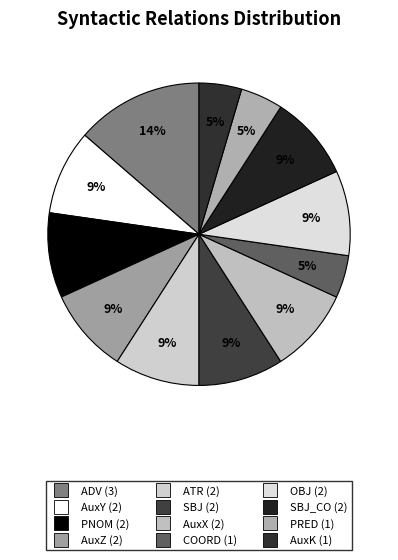

To the nearest percent, what is the difference between the largest and smallest slice percentages?

9%